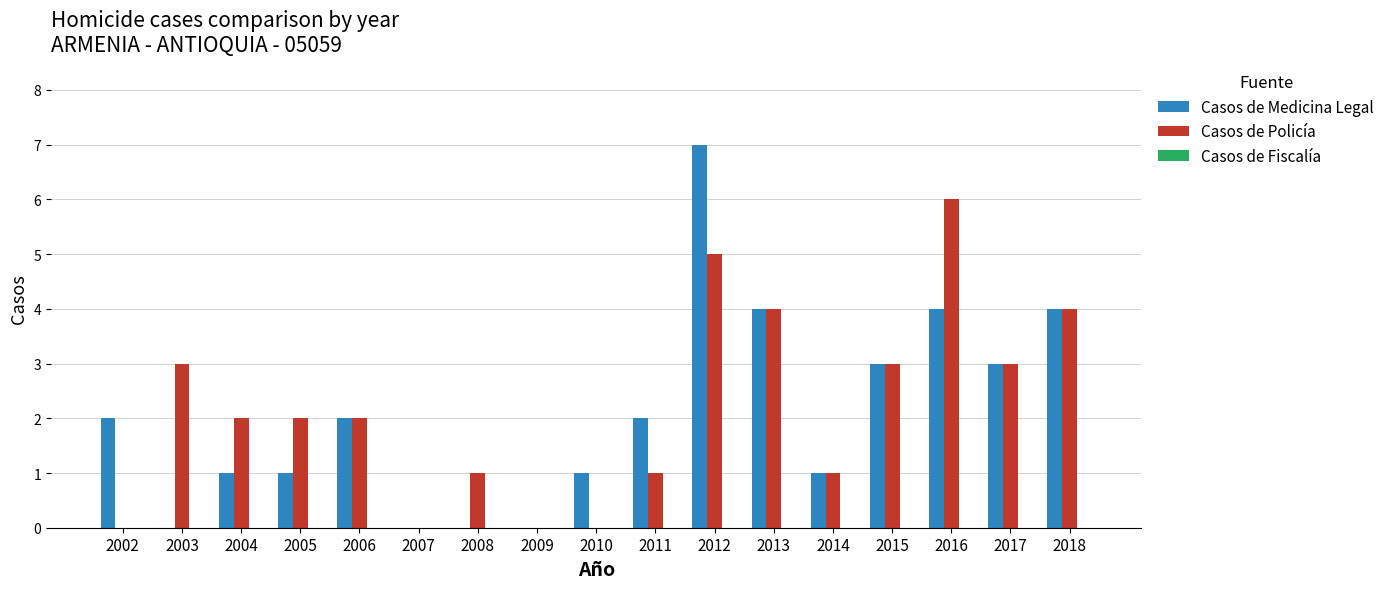

How many distinct data groups are displayed?

2